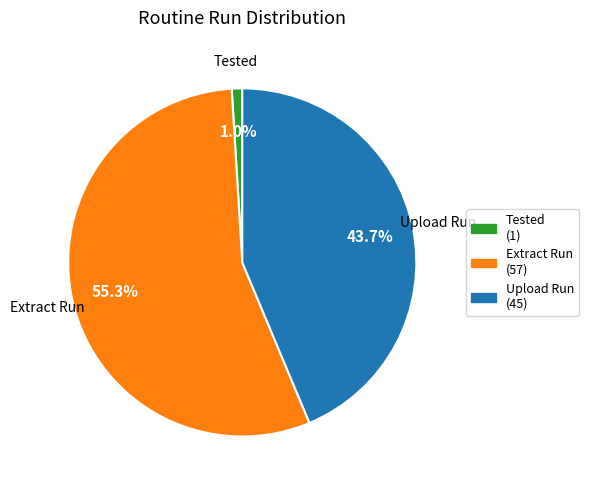

Which has a higher value, Extract Run or Tested?

Extract Run